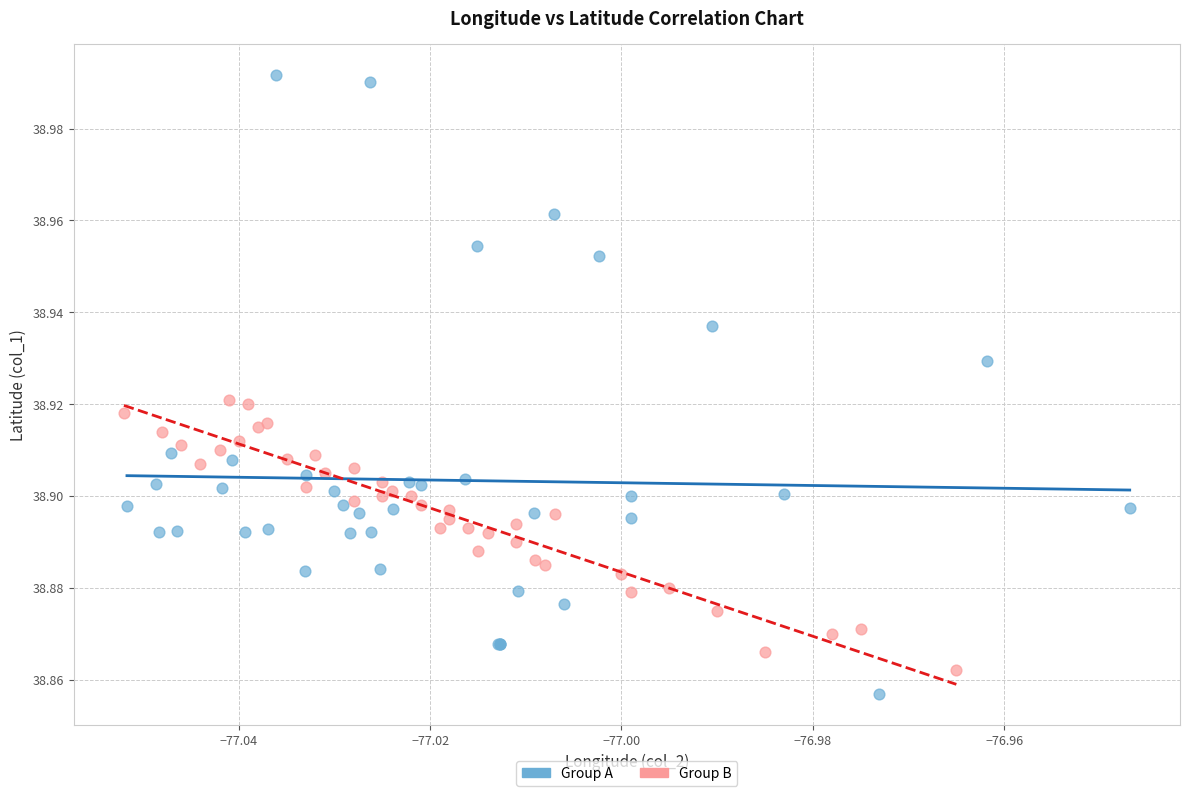

What are all the series names shown in the legend?

Group A, Group B